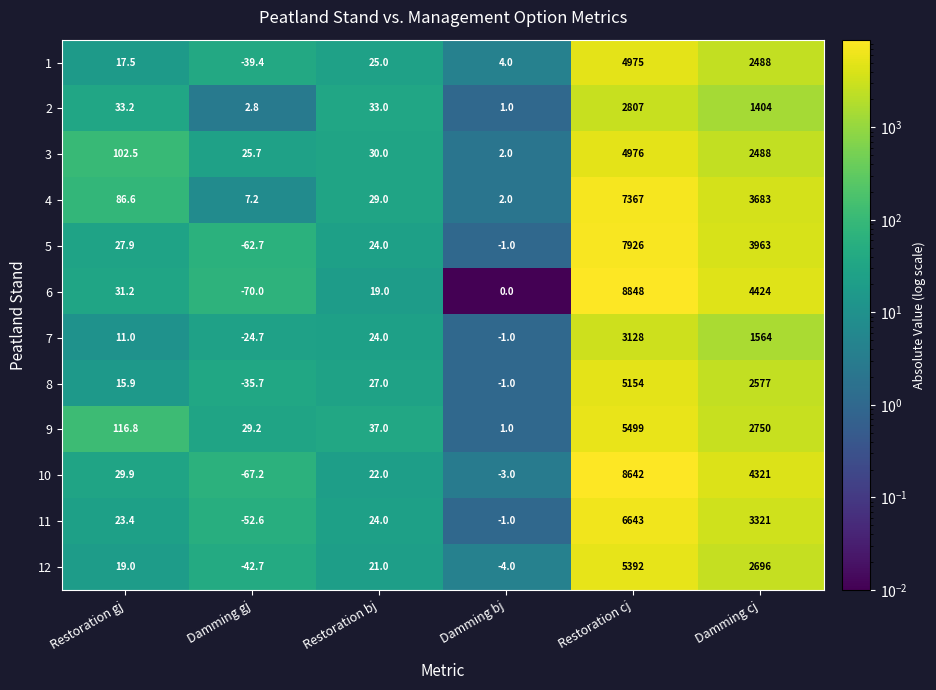

Count the number of data series in this chart.

12